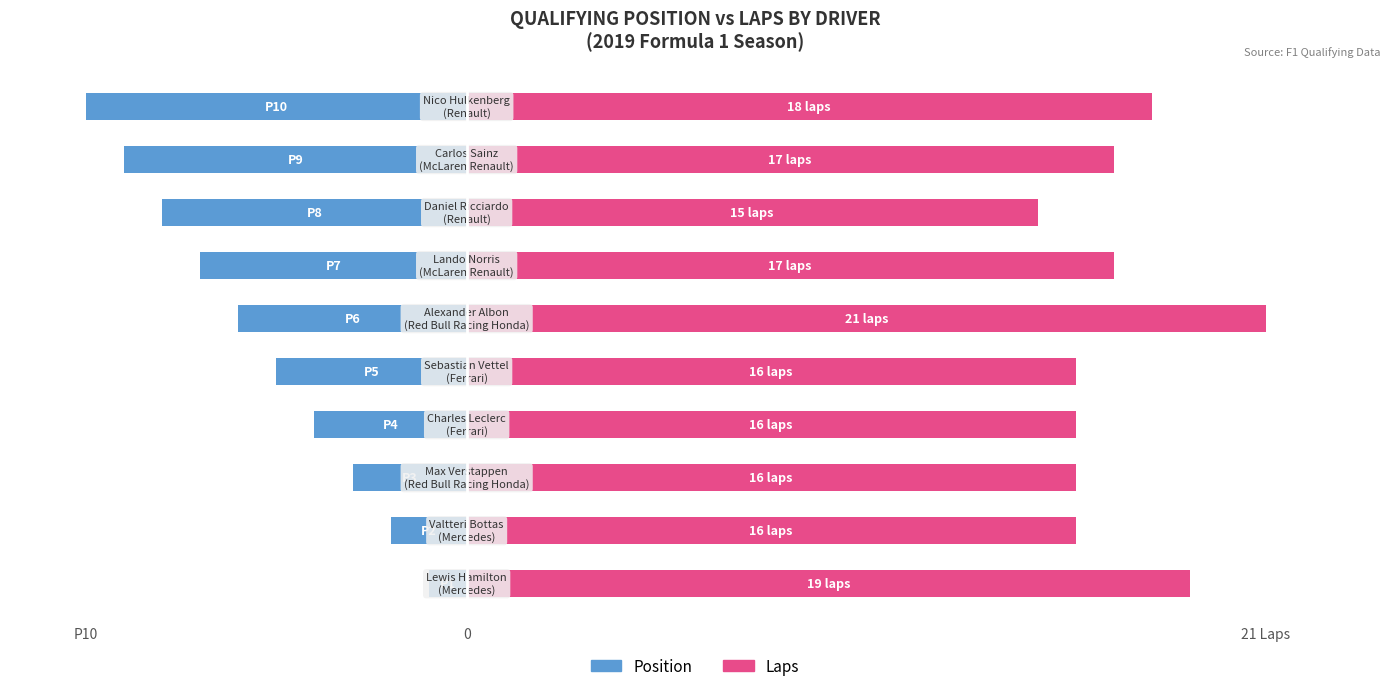

Count the number of data series in this chart.

2